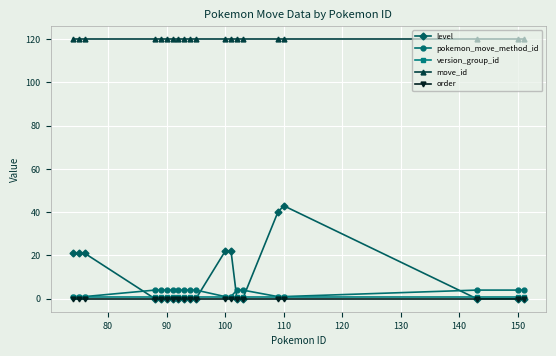

True or false: move_id and version_group_id cross at least once.

False